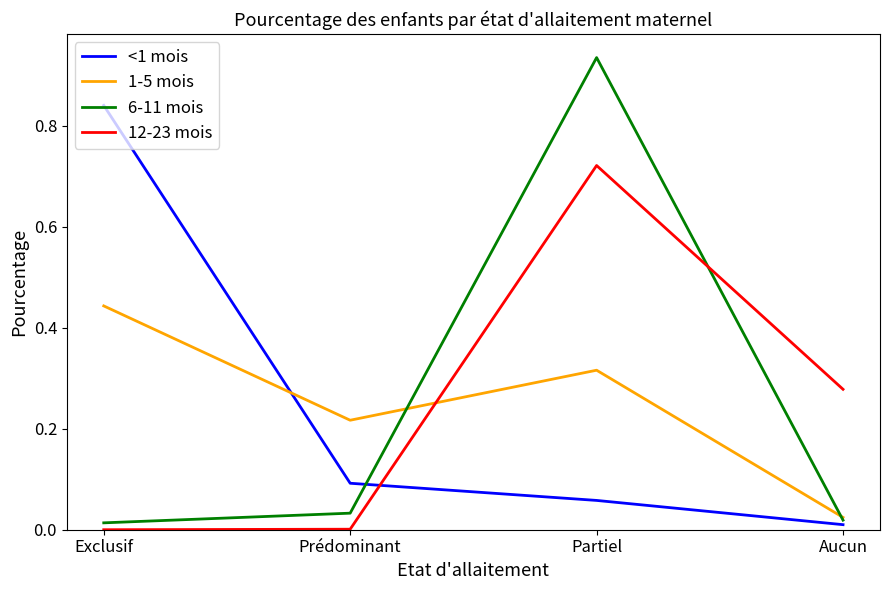

What position from the right is Partiel?

2